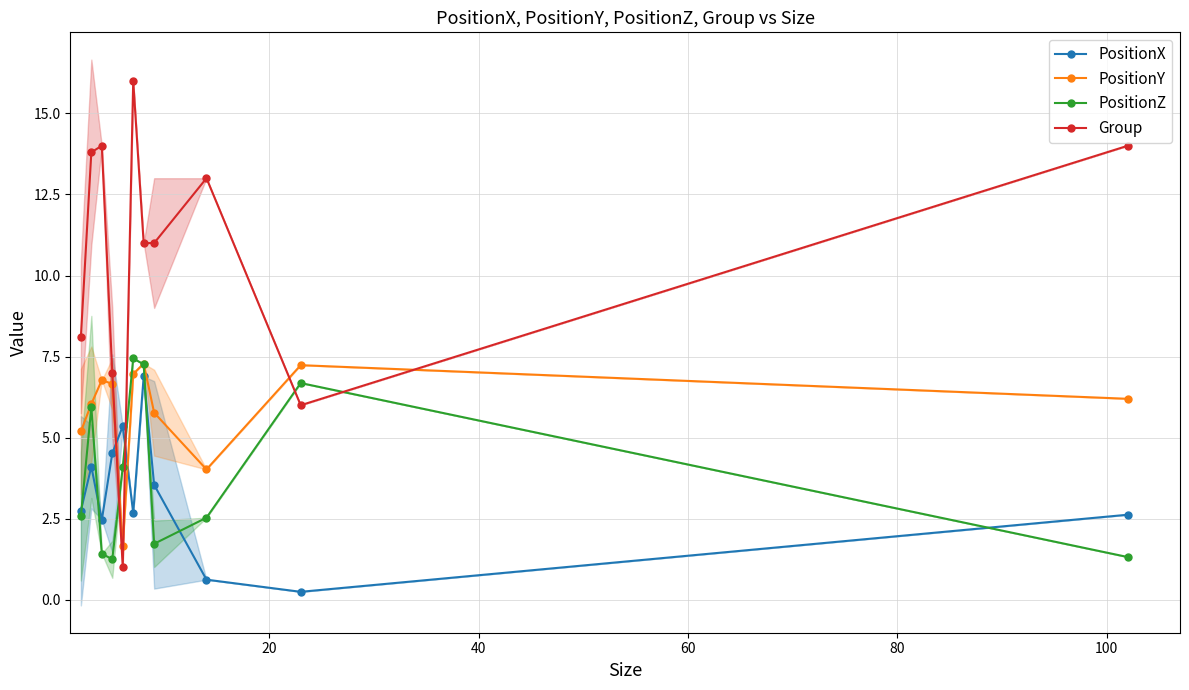

True or false: PositionX has more than 2 points higher than both neighbors.

True